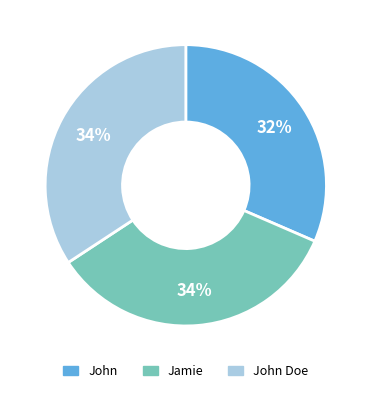

Which category has the smallest portion of the pie?

John